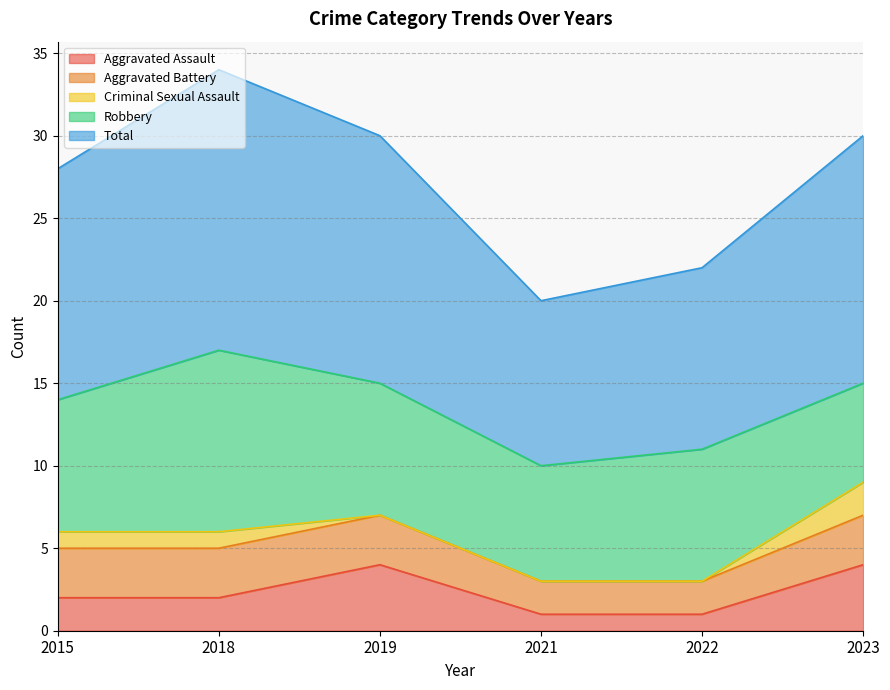

What is the difference between the maximum and minimum values in the Robbery series?

5